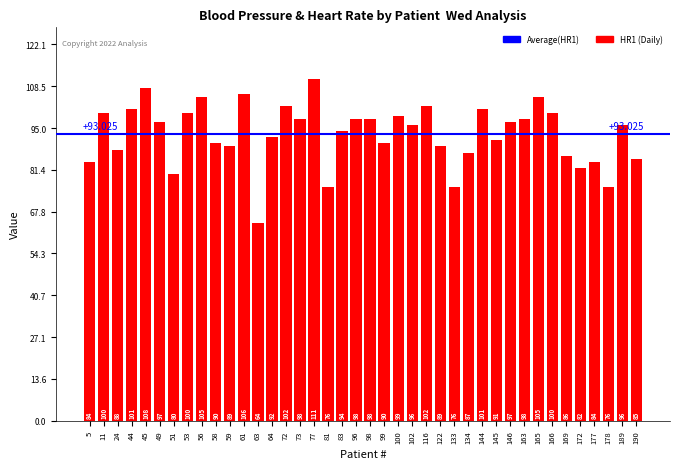

Which label corresponds to the largest value in the chart?

77